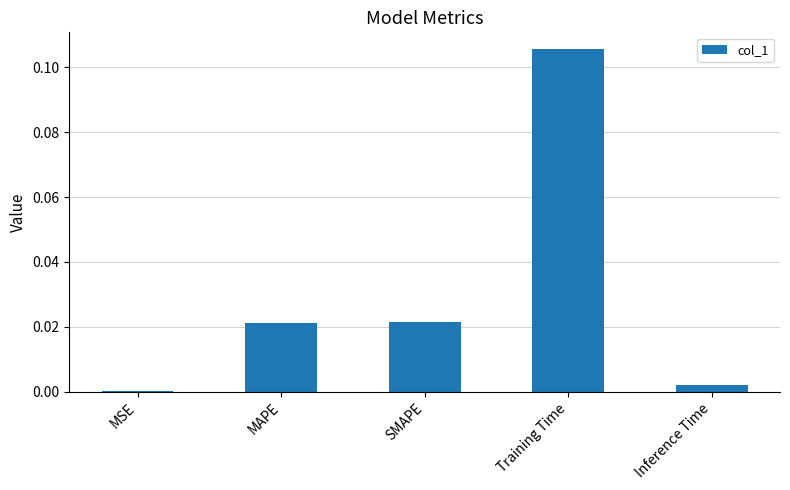

Which has a higher value, SMAPE or Training Time?

Training Time